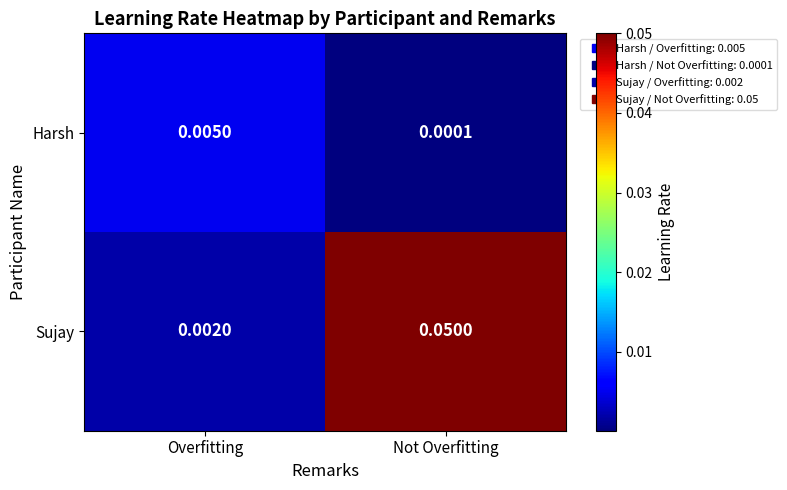

At how many categories does at least one series exceed 0?

2